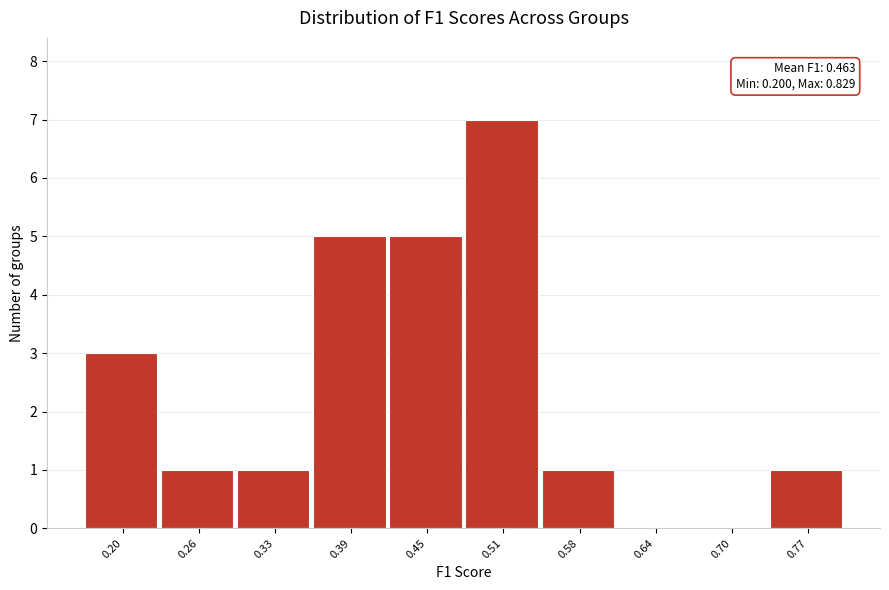

Reading left to right, what are all the values shown in this chart?

0.20=3	0.26=1	0.33=1	0.39=5	0.45=5	0.51=7	0.58=1	0.64=0	0.70=0	0.77=1